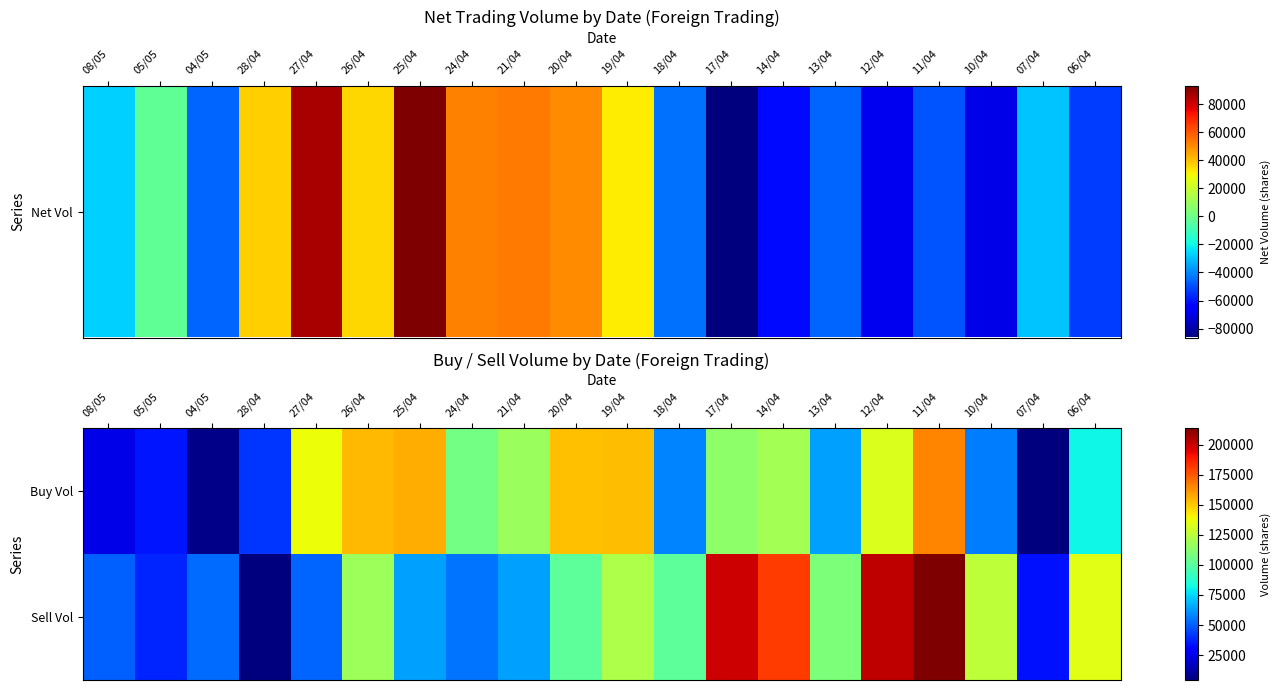

Reading left to right, what are all the values shown in this chart?

Buy Vol: 08/05=23500	05/05=35200	04/05=6500	28/04=41500	27/04=138100	26/04=153500	25/04=156200	24/04=106702	21/04=116800	20/04=151400	19/04=153000	18/04=57505	17/04=113005	14/04=118940	13/04=63605	12/04=133025	11/04=164700	10/04=56005	07/04=4579	06/04=81126
Sell Vol: 08/05=50800	05/05=38200	04/05=52600	28/04=4300	27/04=51600	26/04=117600	25/04=63290	24/04=54810	21/04=63600	20/04=101400	19/04=121400	18/04=101390	17/04=199340	14/04=181220	13/04=109400	12/04=201400	11/04=213470	10/04=125574	07/04=33800	06/04=134266